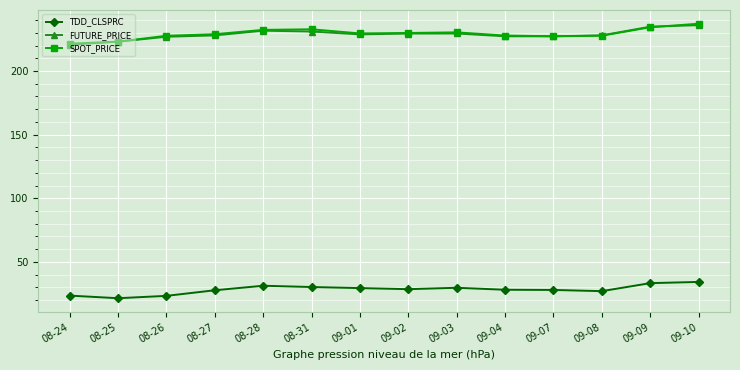

Is it true that FUTURE_PRICE equals 220.7 at 08-24?

True